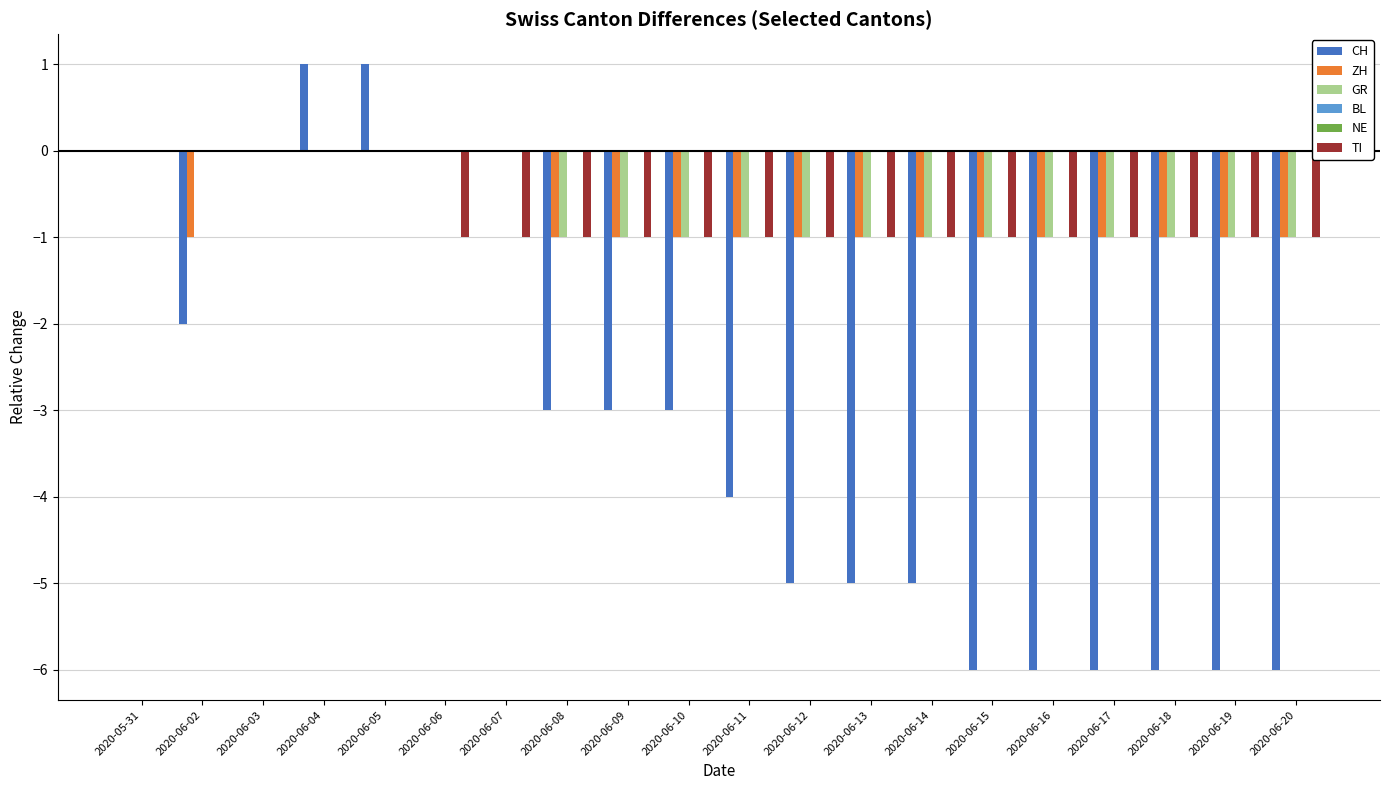

Which category has the lowest value in the CH series?

2020-06-15